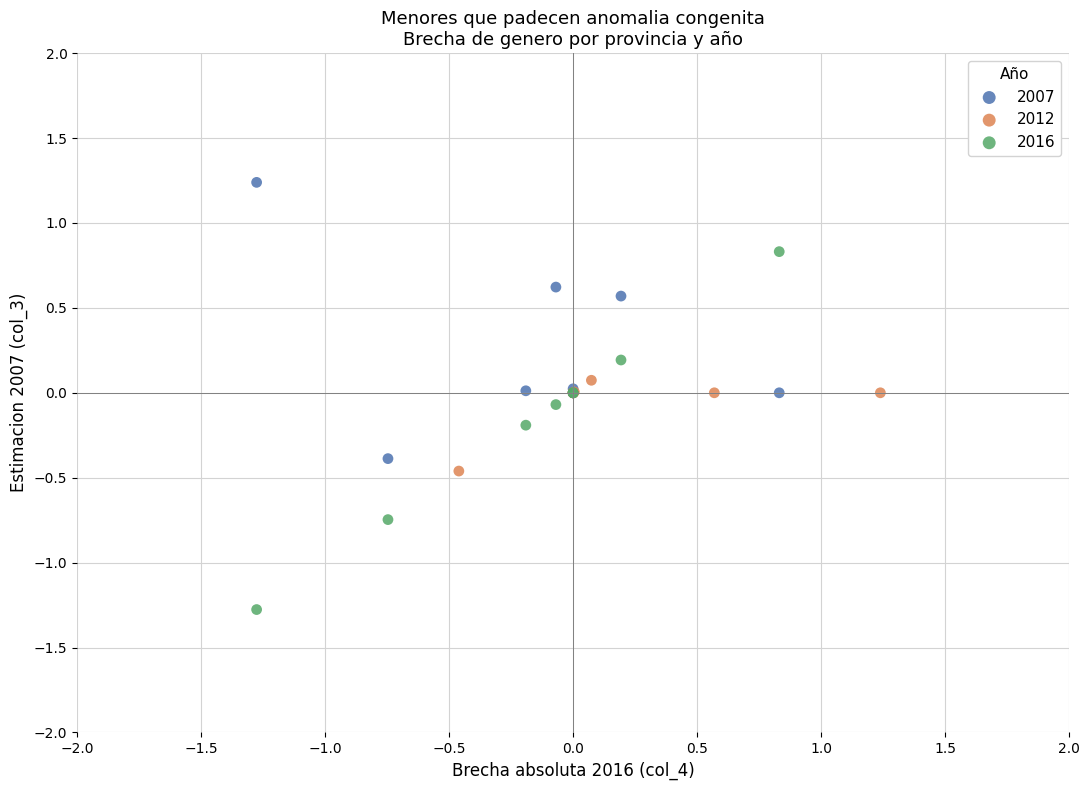

Which series contains the lowest Y value?

2016